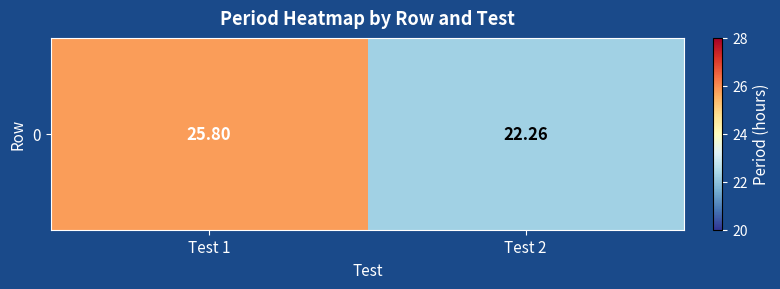

How many categories are shown in the chart?

2